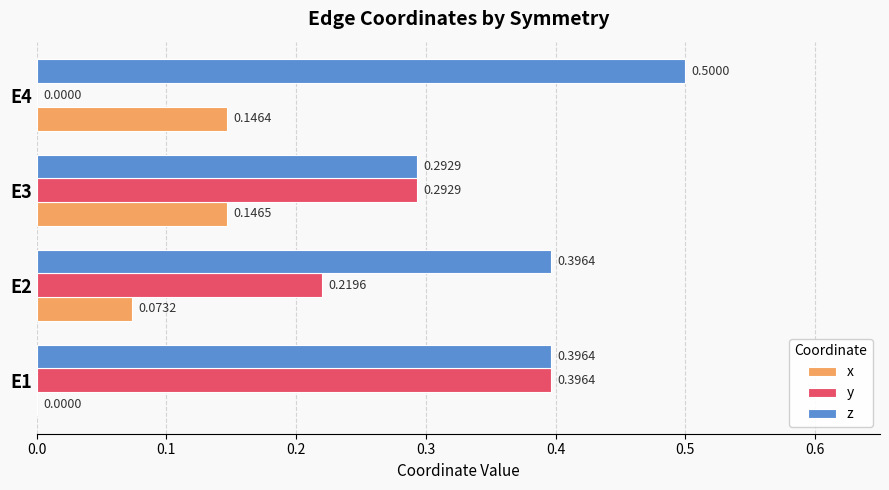

Which series has the largest total across all categories?

z